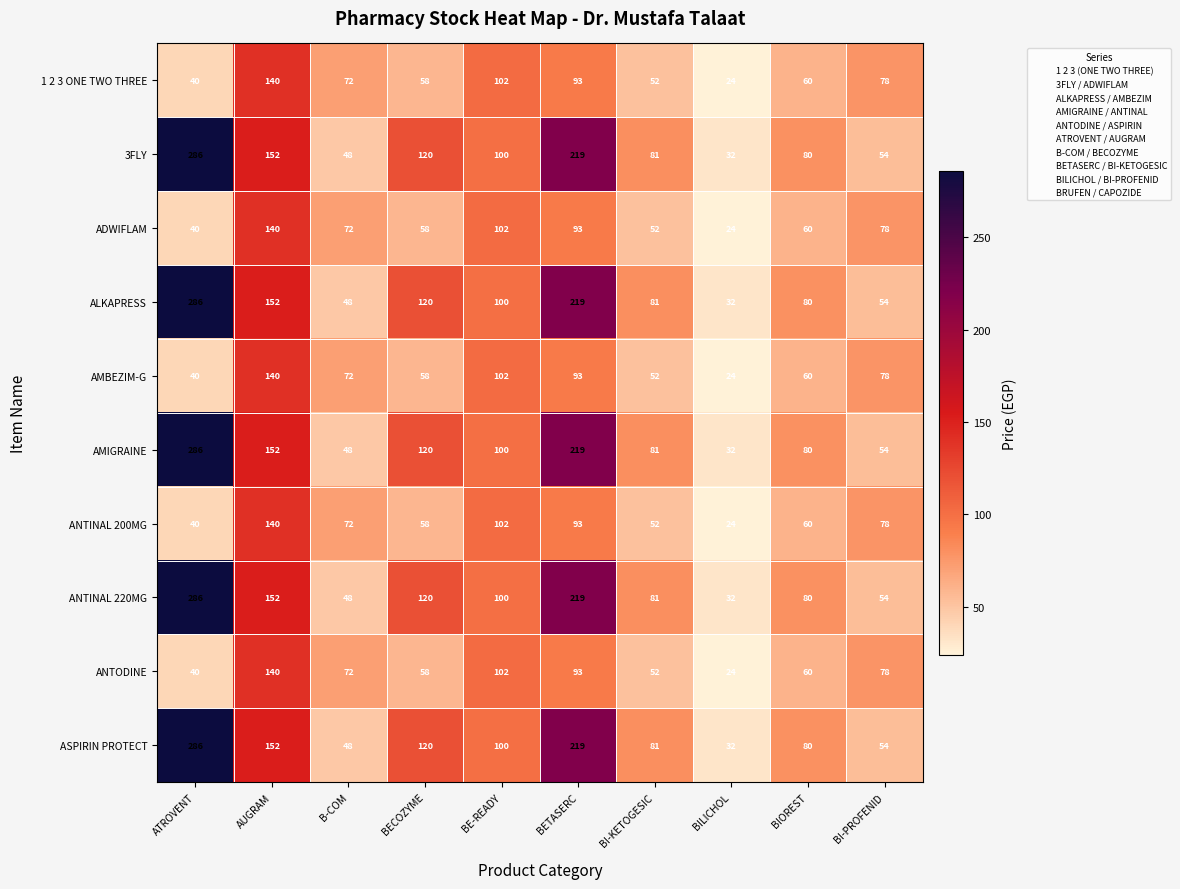

What is the total value across all series at B-COM?

600